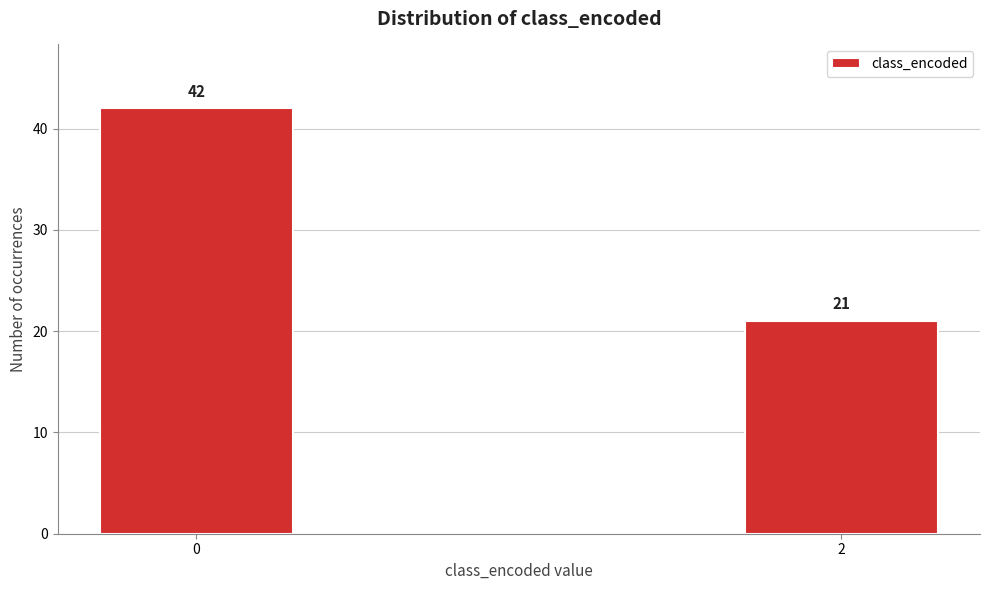

Reading left to right, transcribe all the data shown in this chart.

42	21